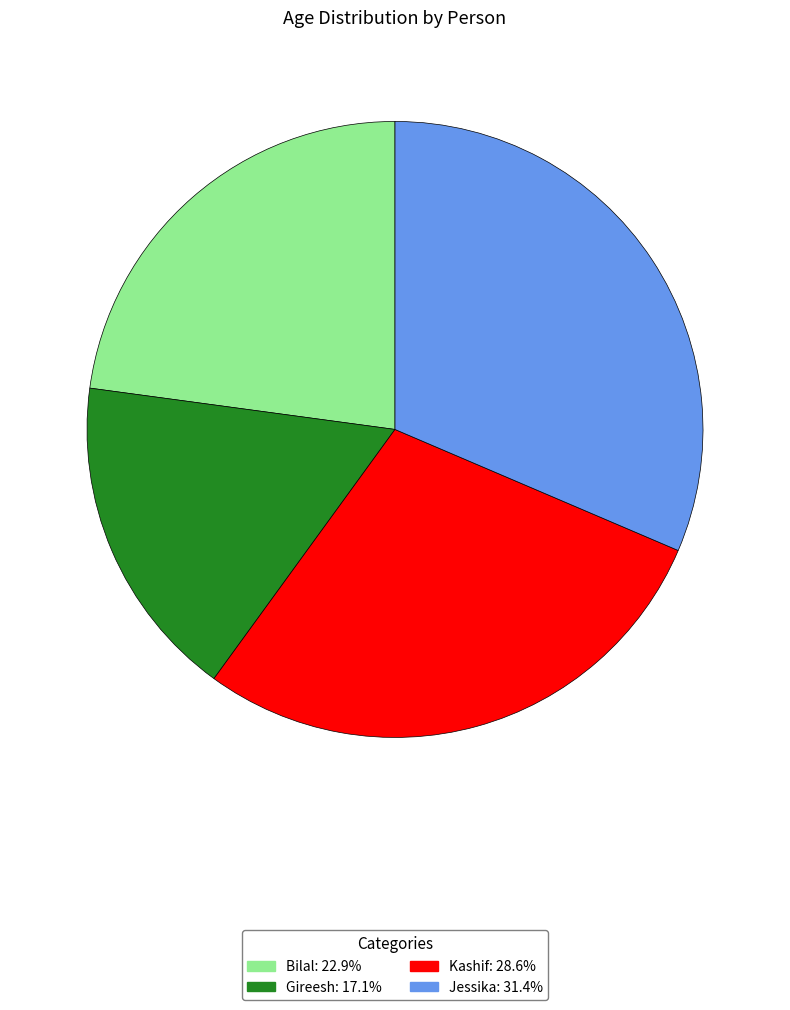

Does any single category account for the majority?

No